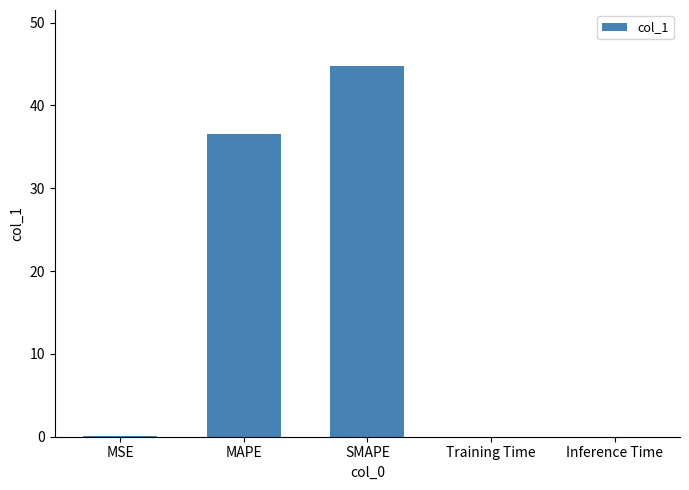

The value at MAPE is 36.6. True or false?

True